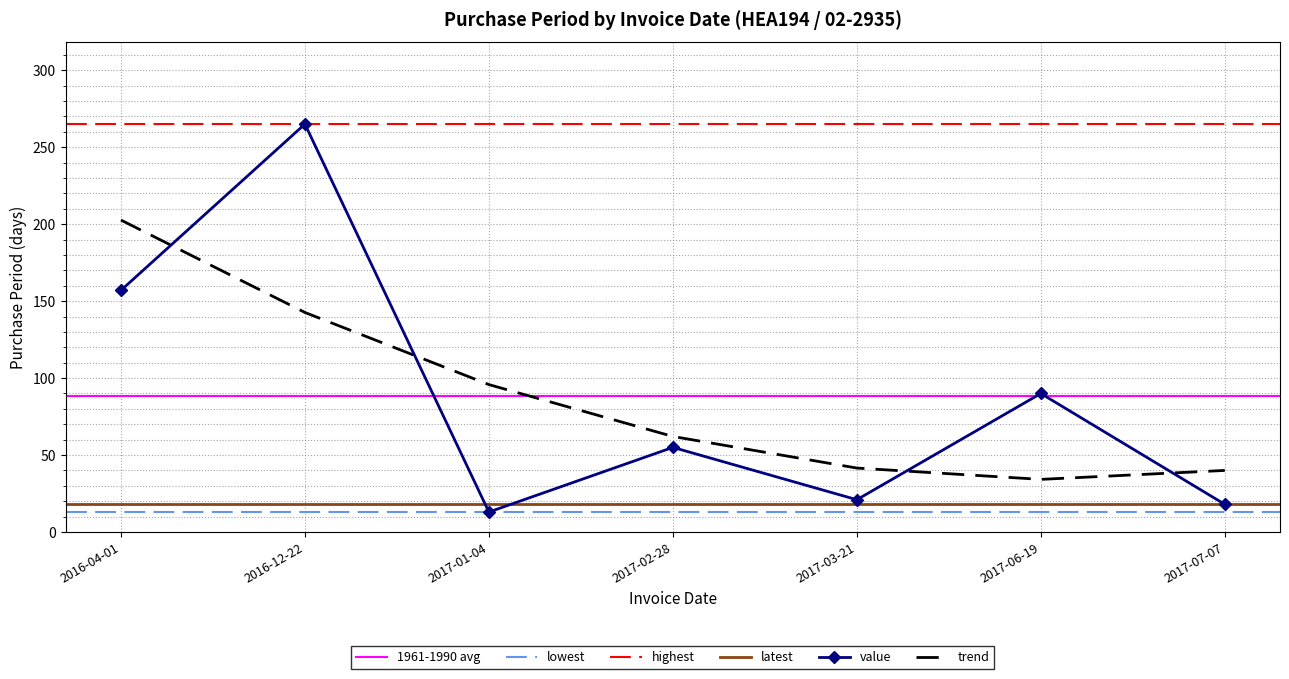

What position from the left is 2017-03-21?

5